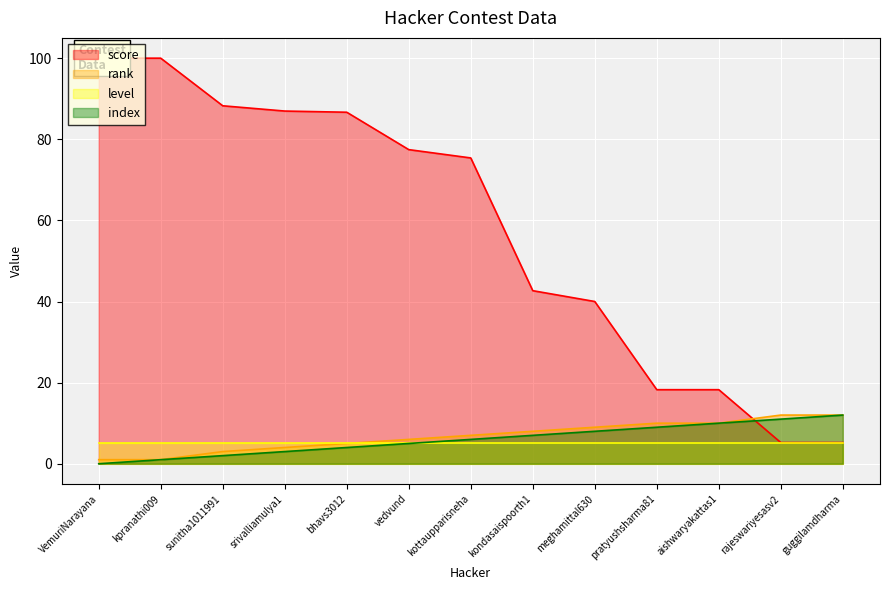

What is the approximate value of rank at kondasaispoorth1?

8